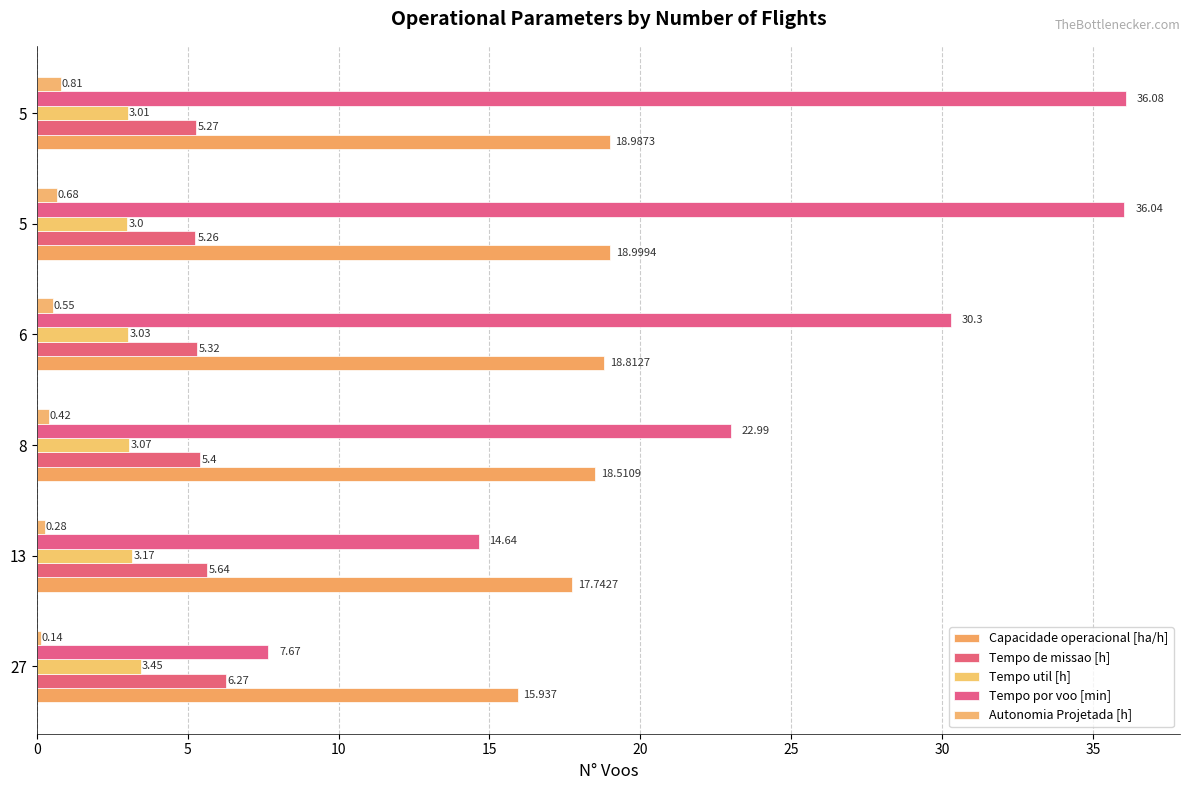

How many distinct data groups are displayed?

5